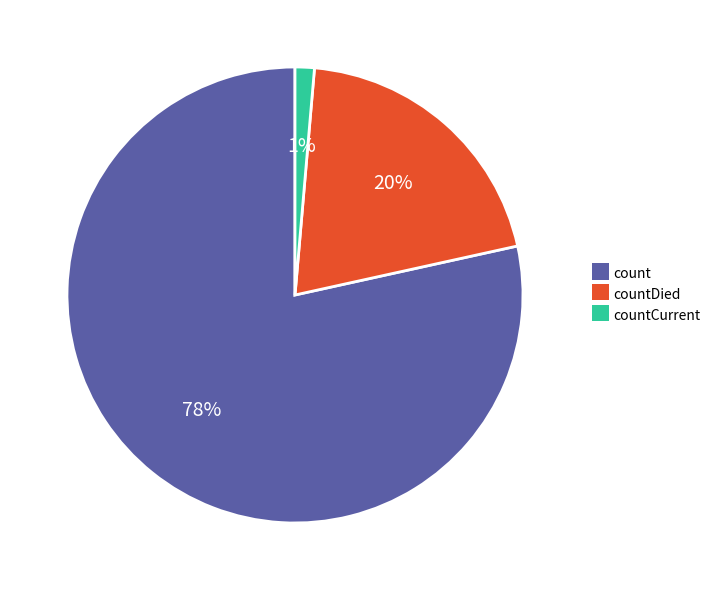

To the nearest percent, what is the average slice percentage?

33%